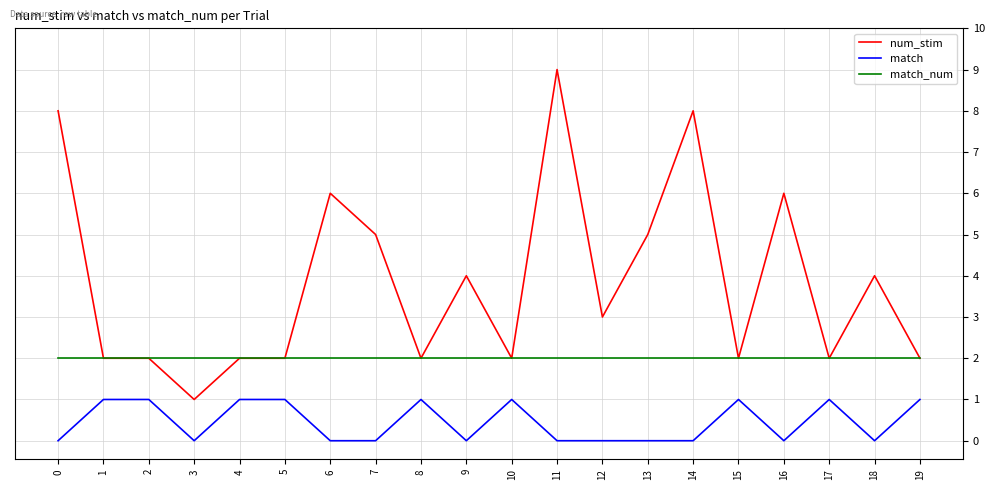

Which series has the largest range (max minus min)?

num_stim